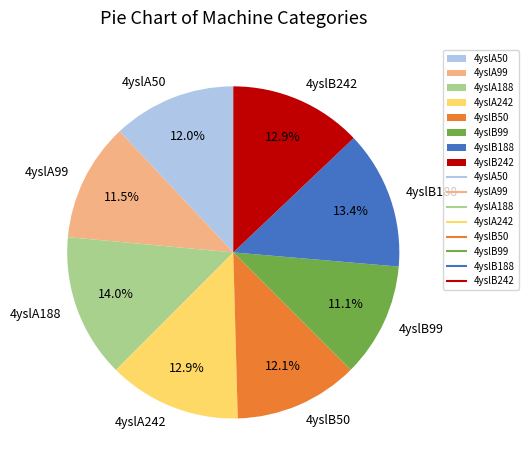

What is the largest slice in the pie chart?

4yslA188